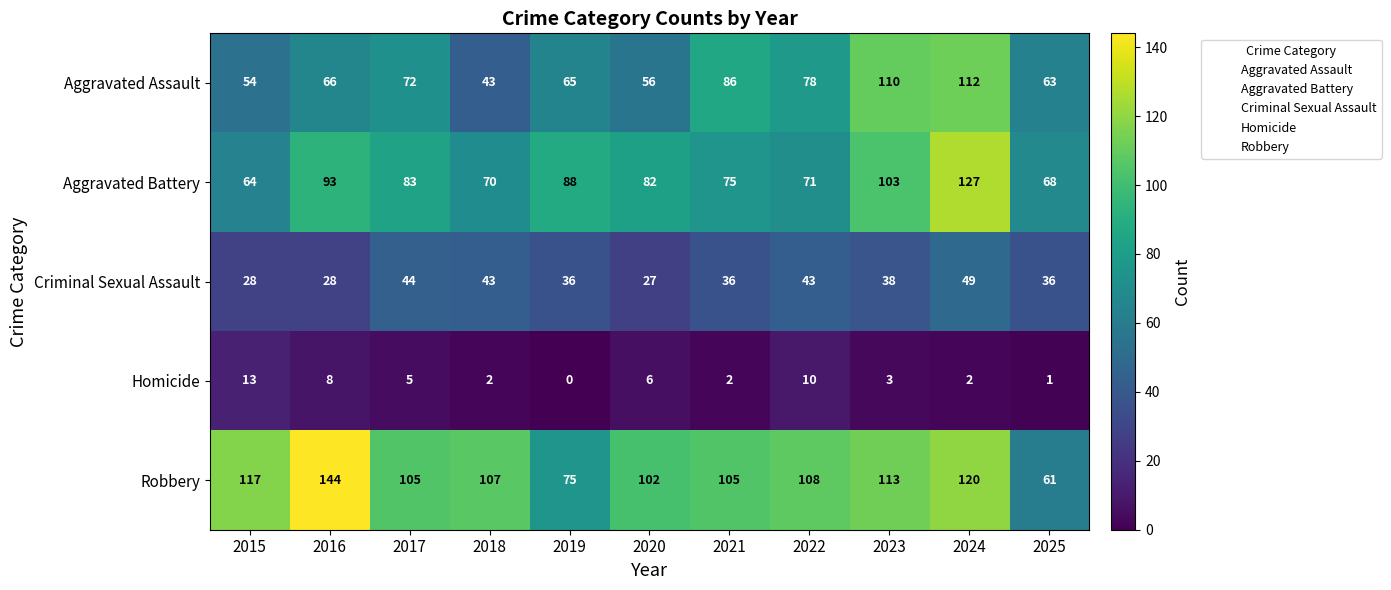

At how many categories does at least one series exceed 89?

9